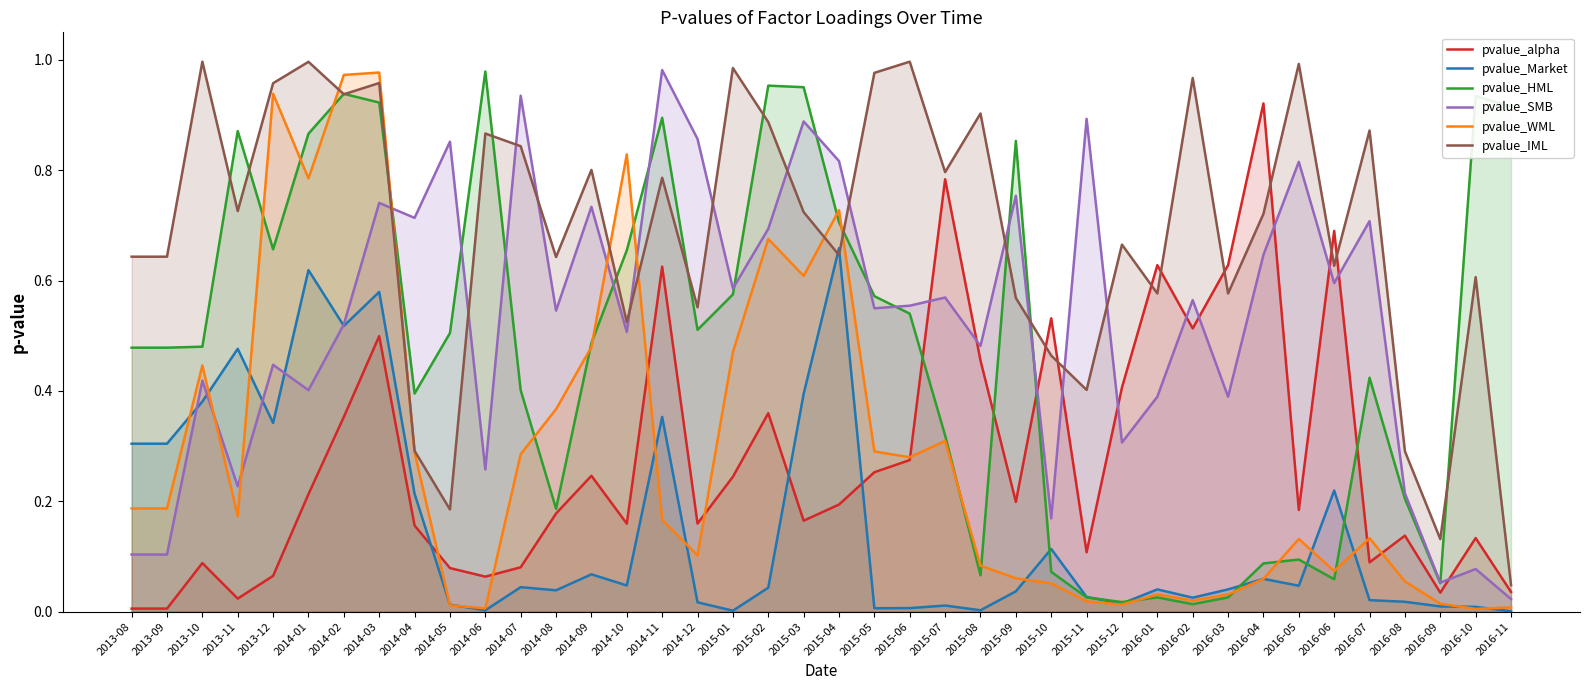

Which series ends up on top after the final intersection of pvalue_SMB and pvalue_IML?

pvalue_IML